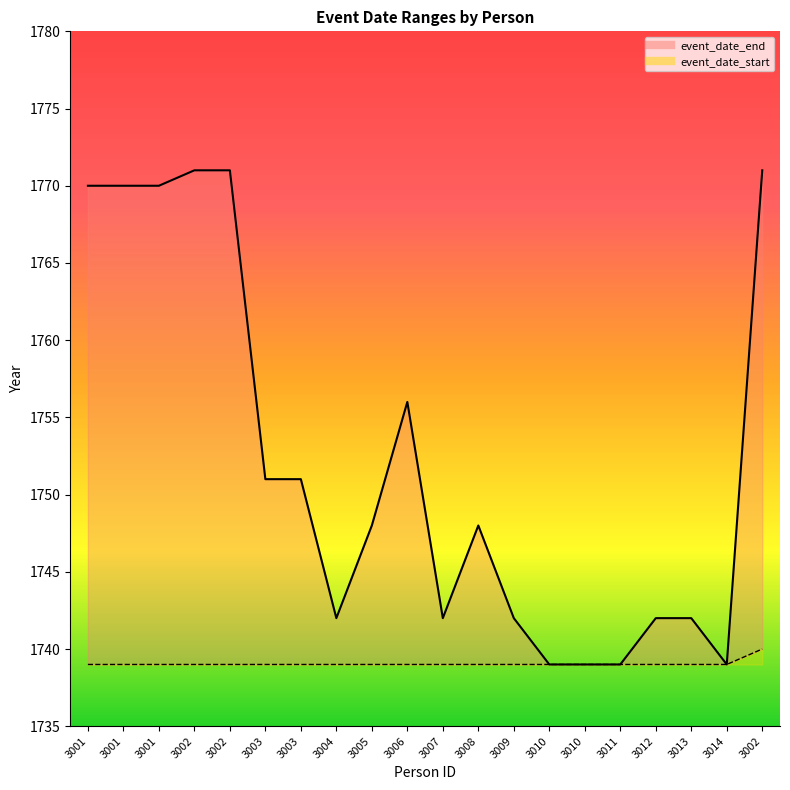

What is the average value of the event_date_start series?

1739